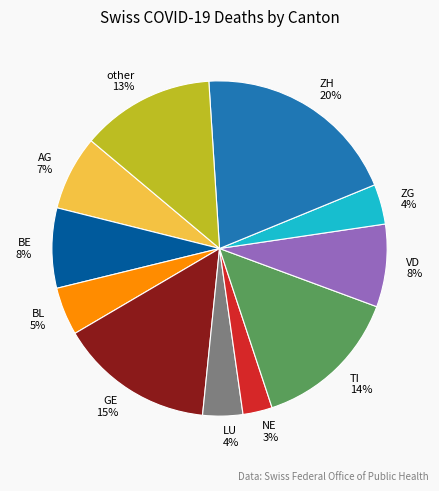

To the nearest percent, what portion does LU represent?

4%